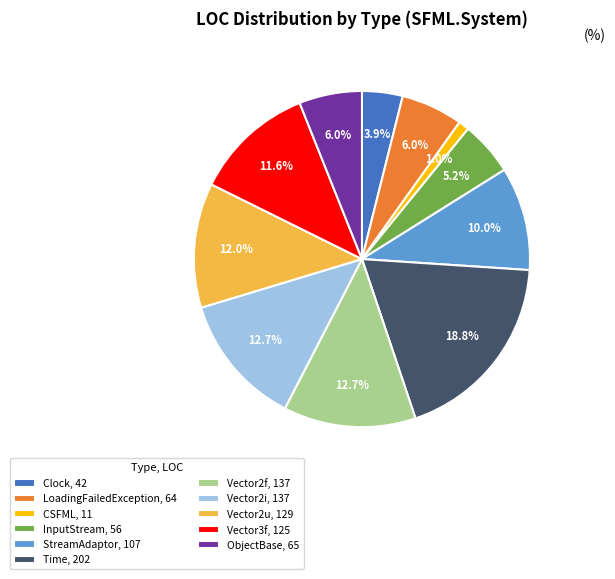

Which has a higher value, Vector2i or Clock?

Vector2i